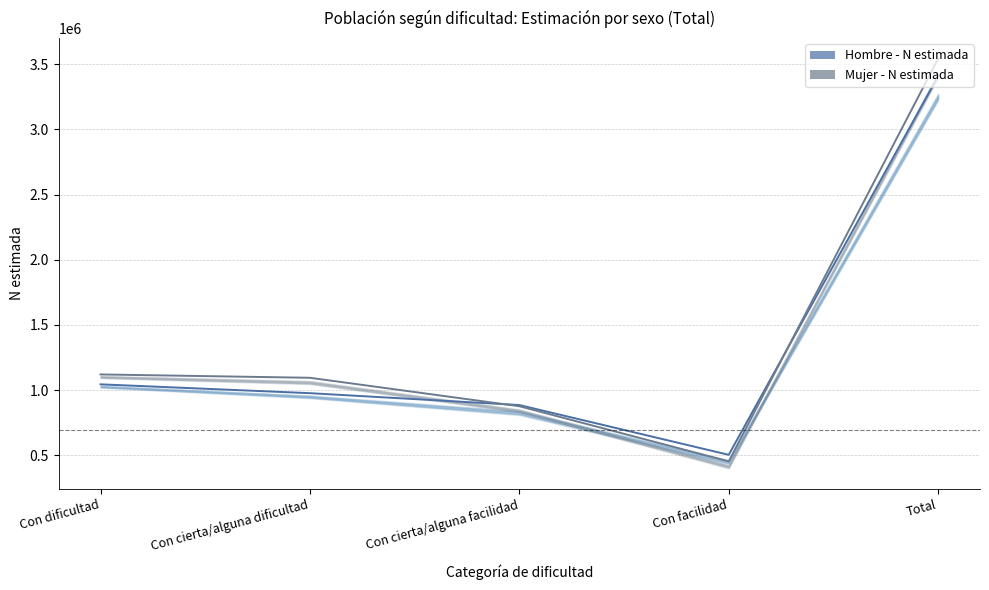

What is the greatest value displayed?

3542722